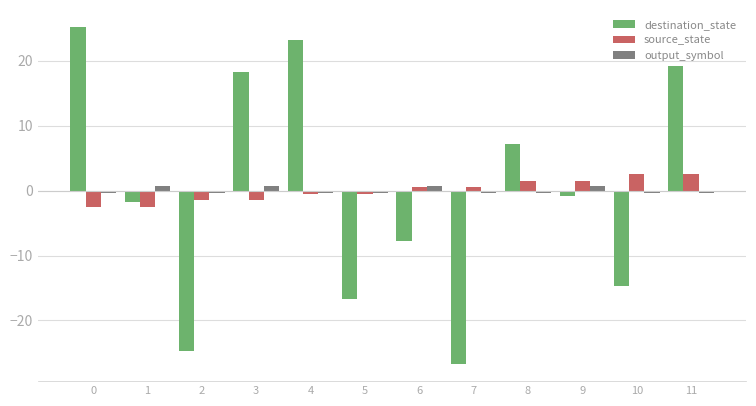

Which label corresponds to the smallest value in the chart?

7